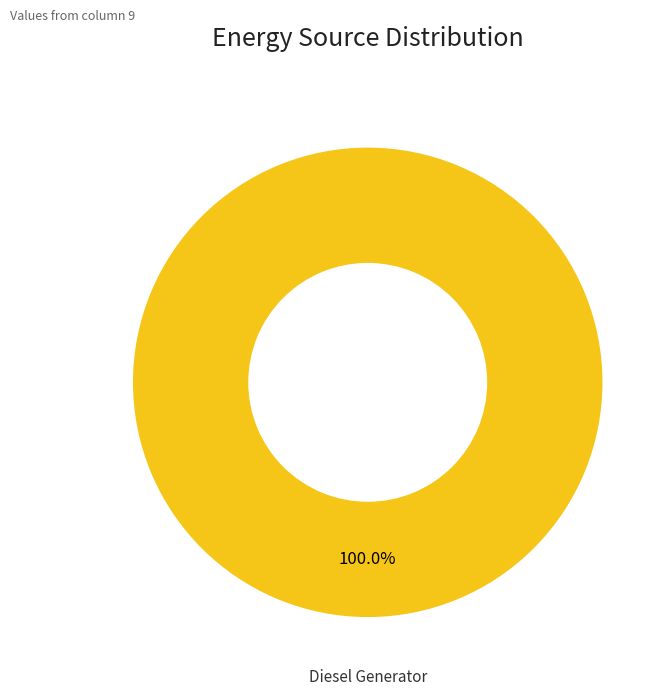

Does any single category account for the majority?

Yes